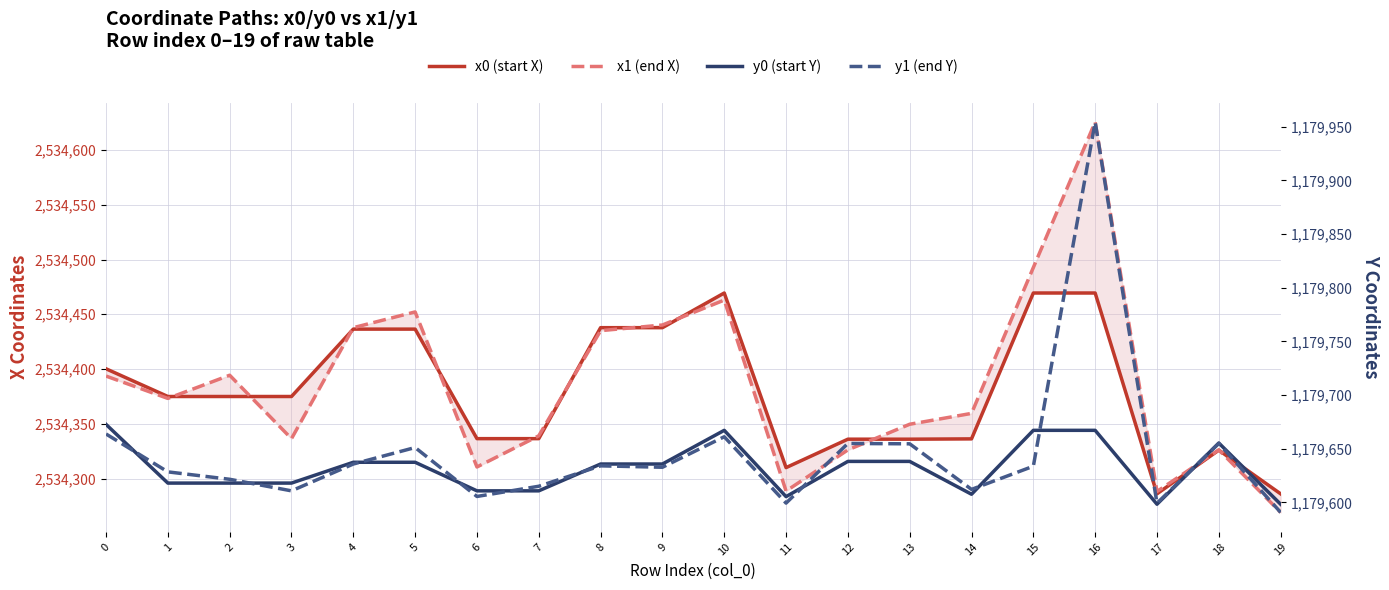

Is it true that y1 (end Y) equals 1179654.9 at 12?

True